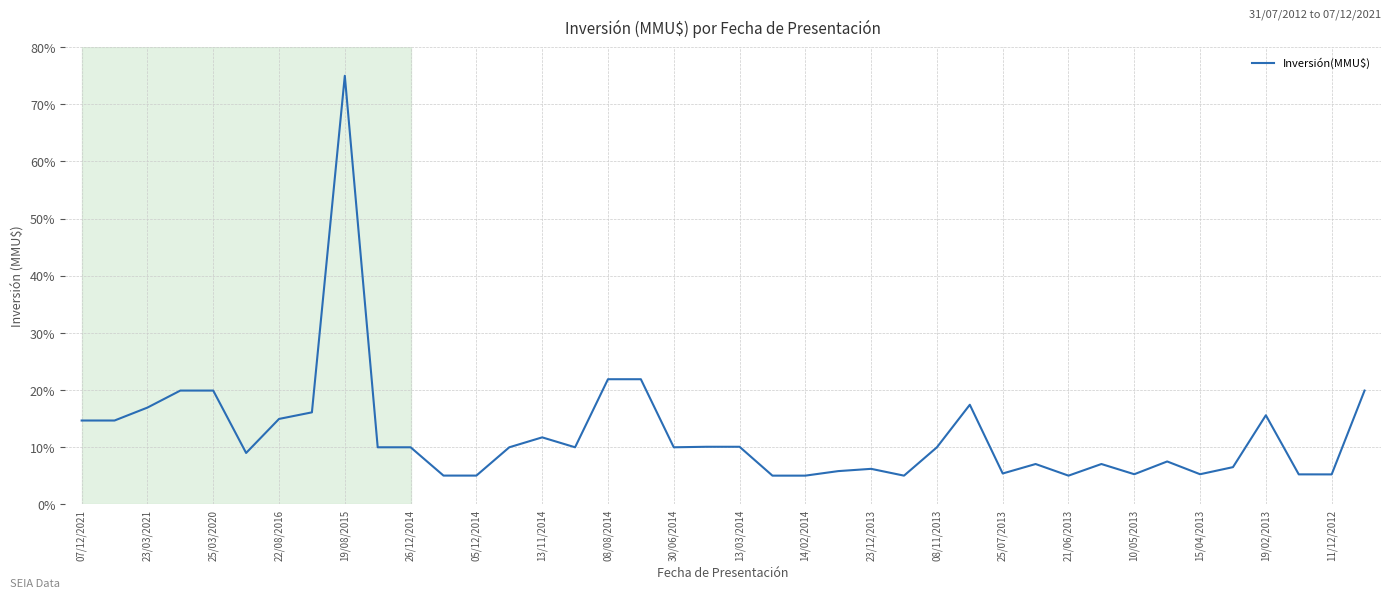

What is the minimum value shown in the chart?

5.0